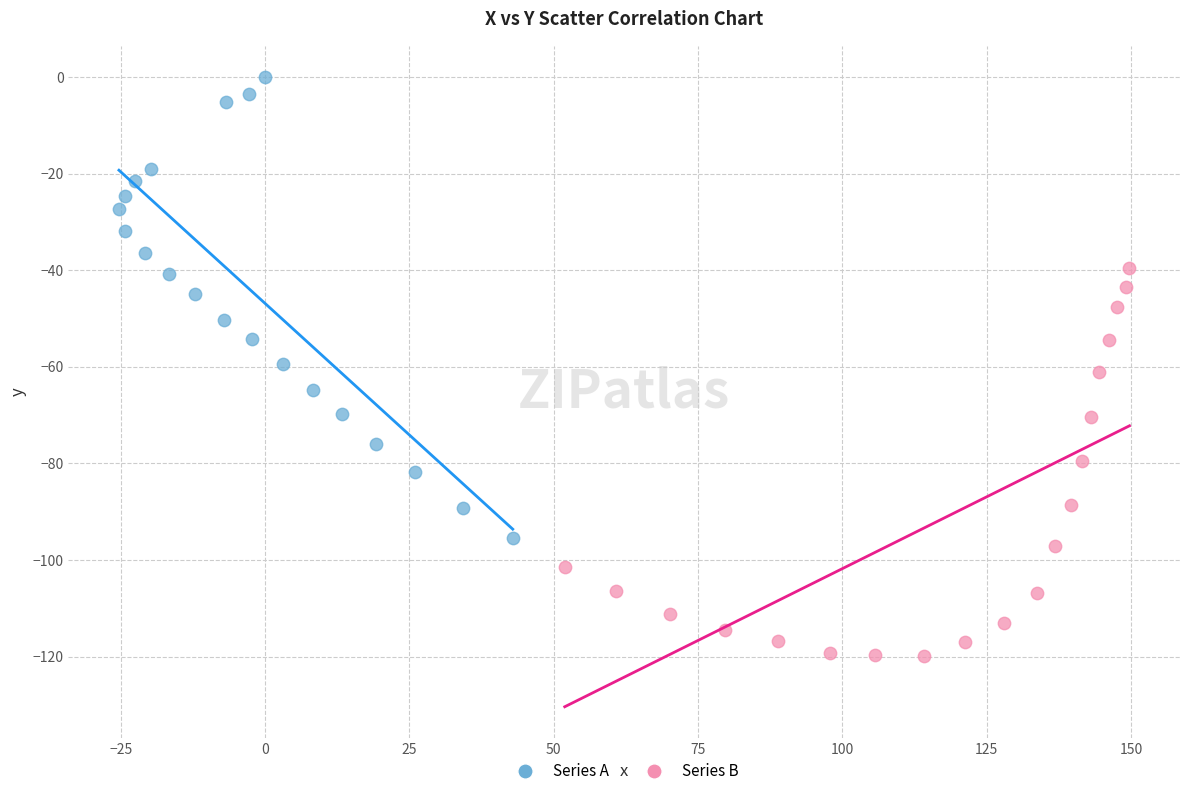

Which series contains the lowest Y value?

Series B